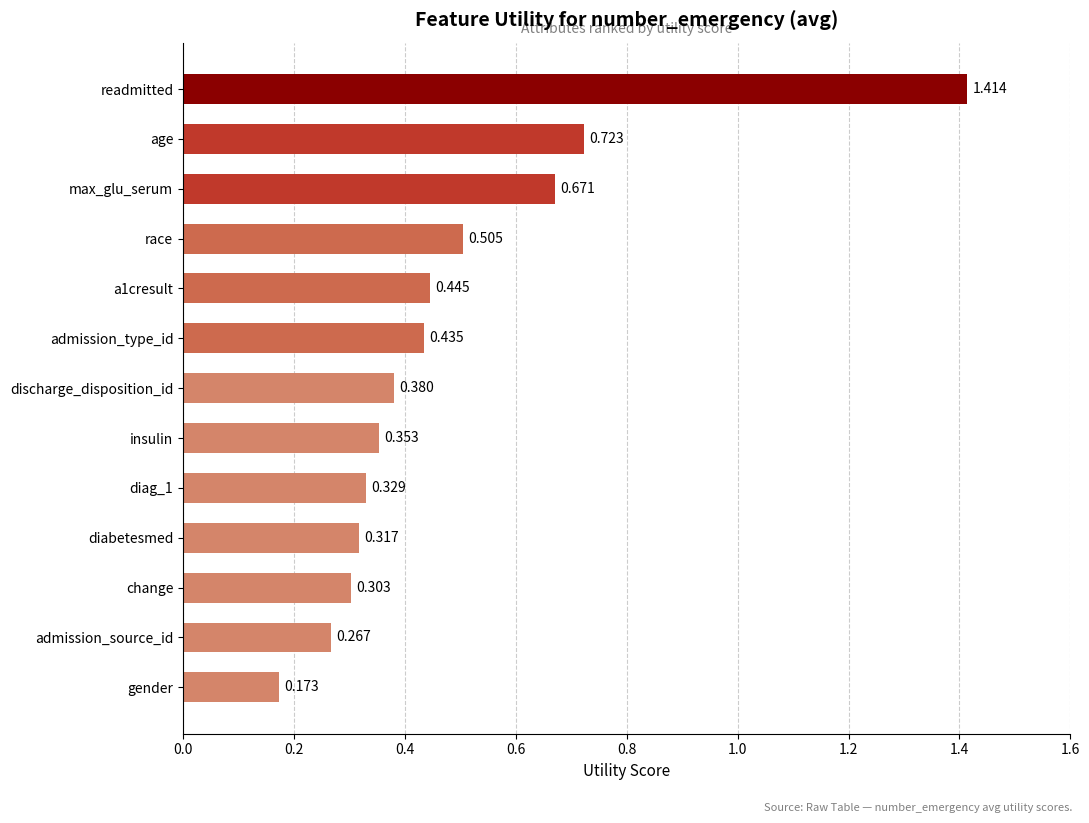

Between admission_source_id and change, which is larger?

change